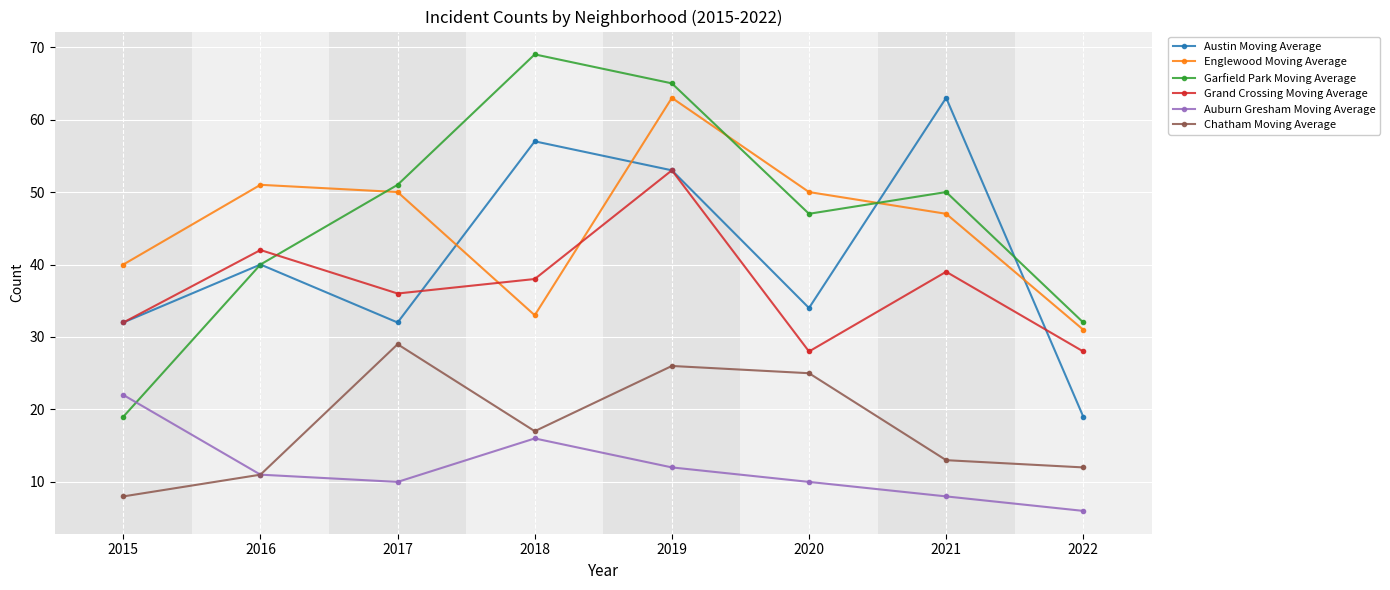

What is the spread (max minus min) of values at 2020?

40